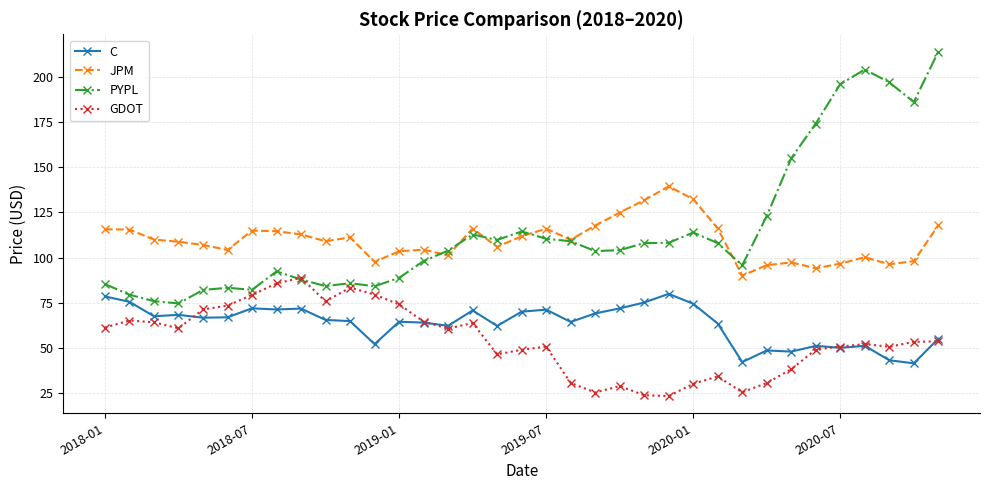

Does the chart display data point markers on the line(s)?

Yes